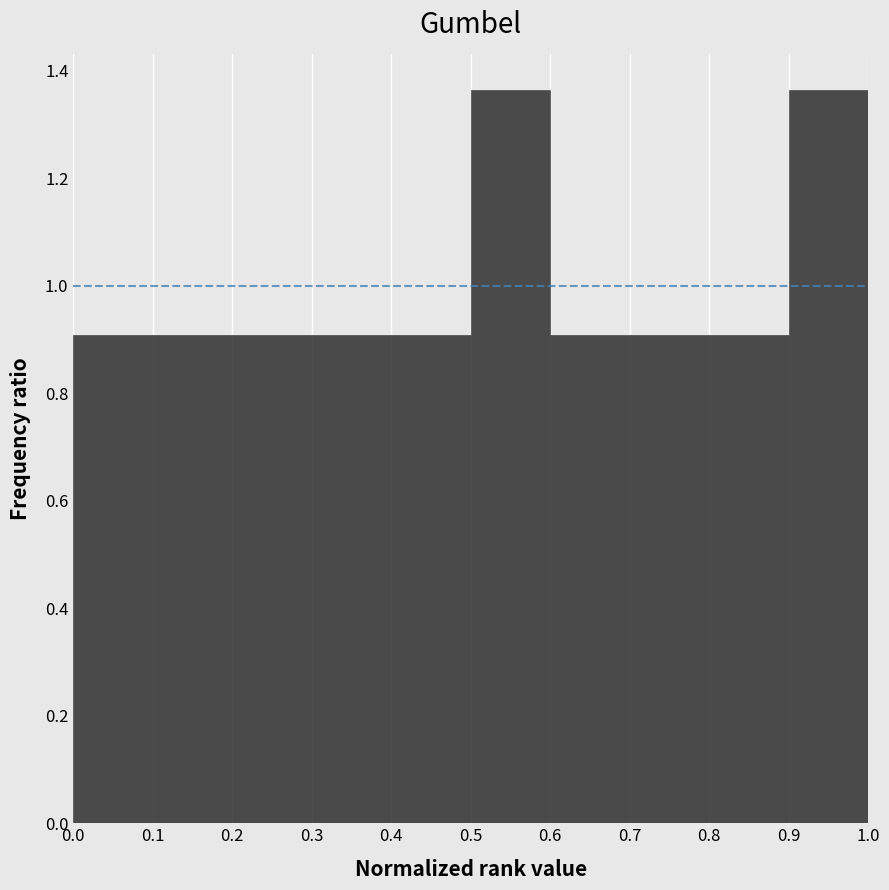

Reading left to right, list every bar in this chart as the range it spans on the x-axis followed by its height. The values are not printed on the chart, so give them approximately, as read against the axis.

0.0 to 0.1: 0.90
0.1 to 0.2: 0.90
0.2 to 0.3: 0.90
0.3 to 0.4: 0.90
0.4 to 0.5: 0.90
0.5 to 0.6: 1.36
0.6 to 0.7: 0.90
0.7 to 0.8: 0.90
0.8 to 0.9: 0.90
0.9 to 1.0: 1.36